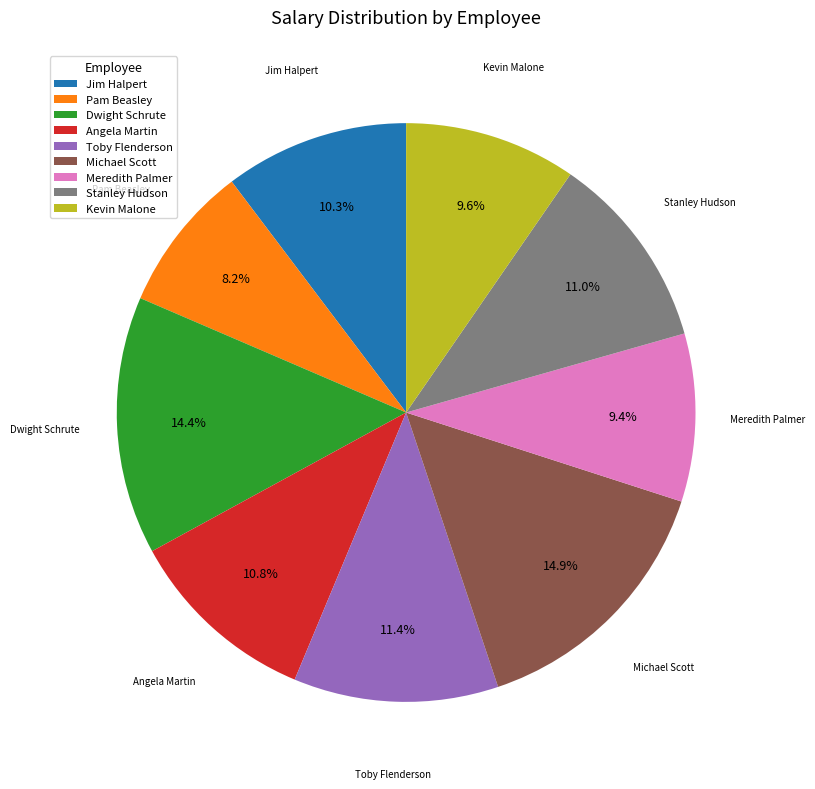

Do Meredith Palmer and Kevin Malone together represent more than half of the pie?

No